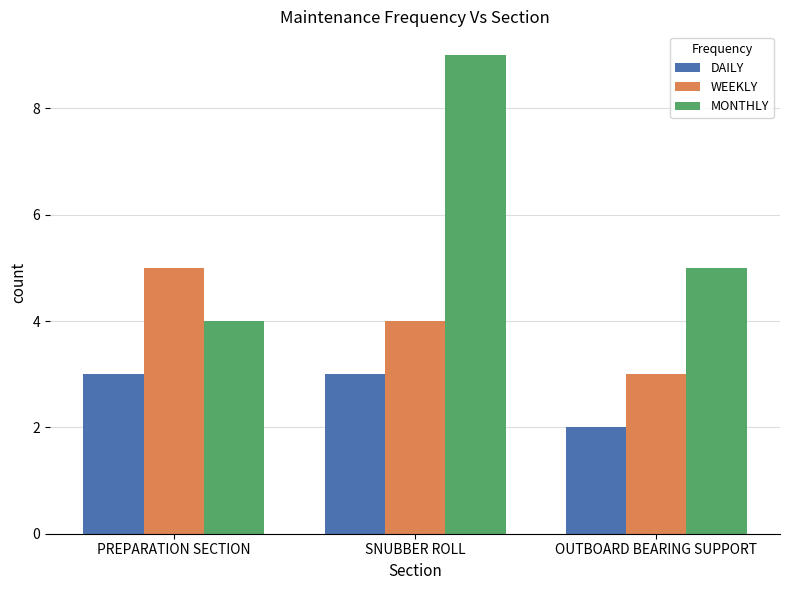

How many values in the DAILY series are below 3?

1